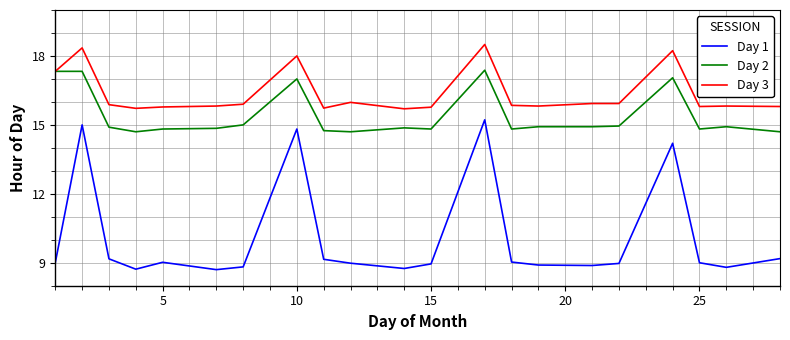

Count the number of data series in this chart.

3